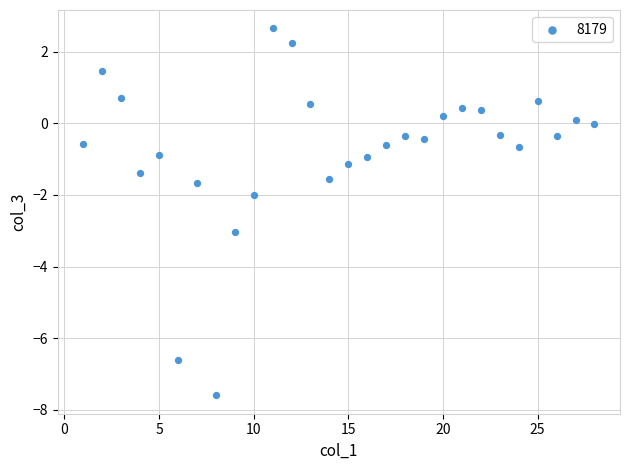

What is the range of X values (max minus min)?

27.0